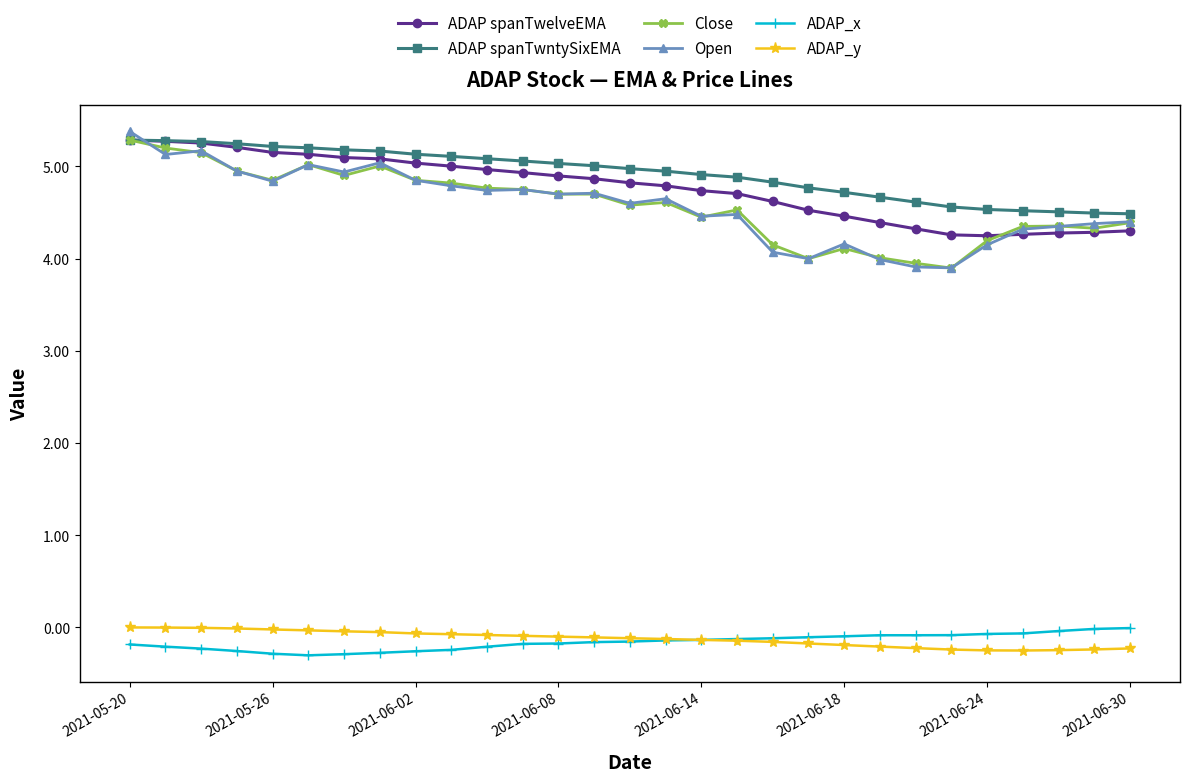

True or false: ADAP_y and ADAP spanTwntySixEMA intersect in this chart.

False